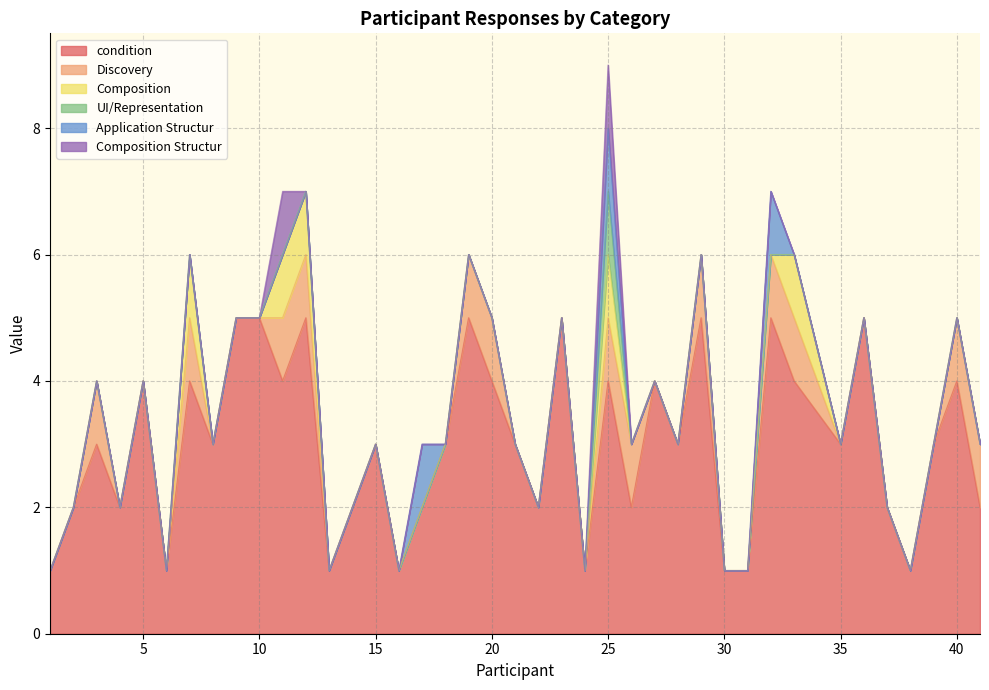

At which category is the sum across all series the highest?

25